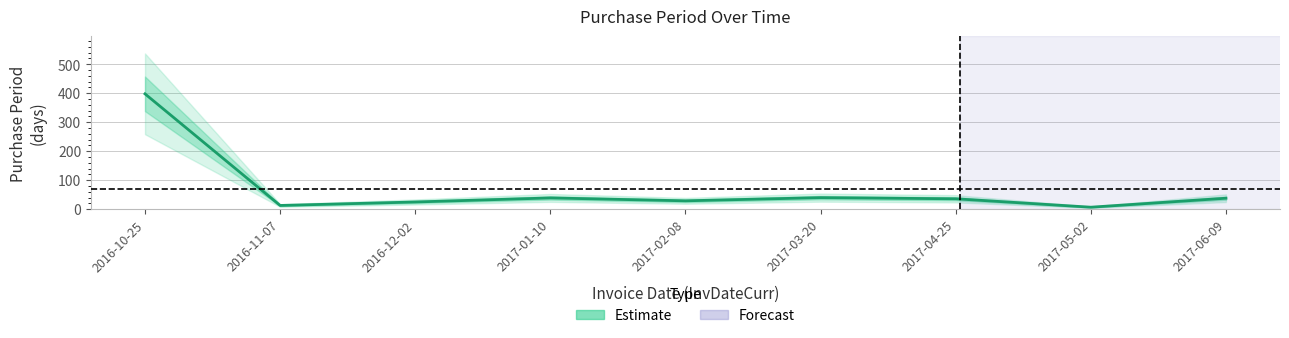

What value does the data have at 2017-01-10, to the nearest 50?

50